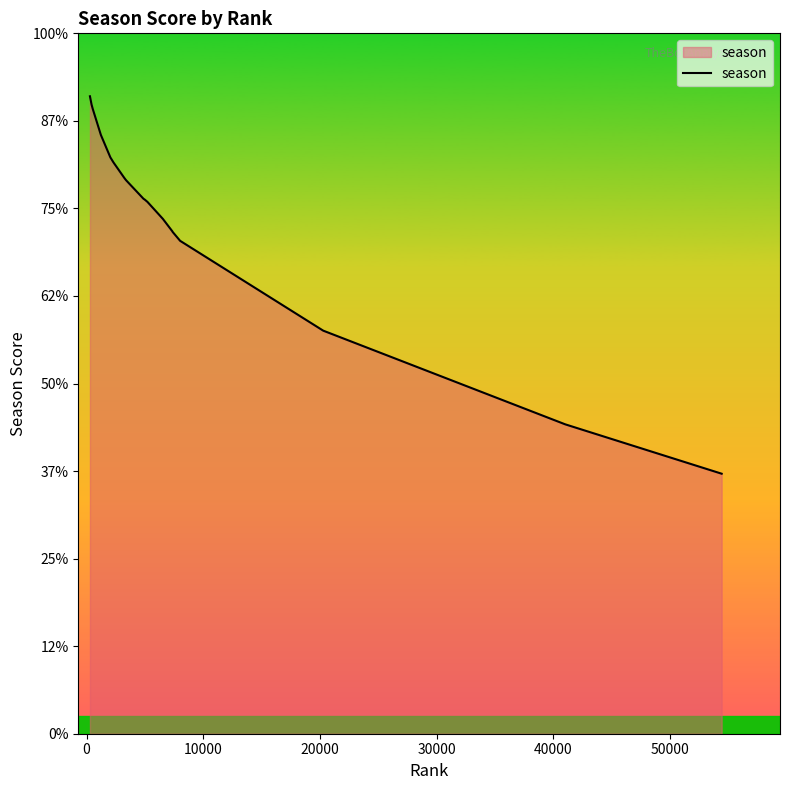

Does the chart have visible grid lines?

No